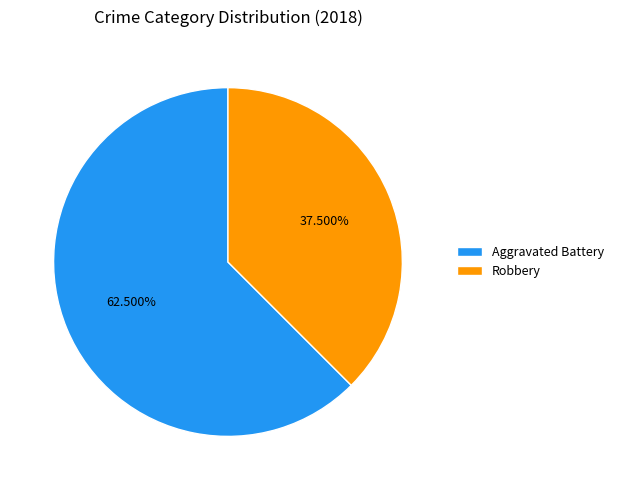

What percentage do Aggravated Battery and Robbery together represent?

100.0%